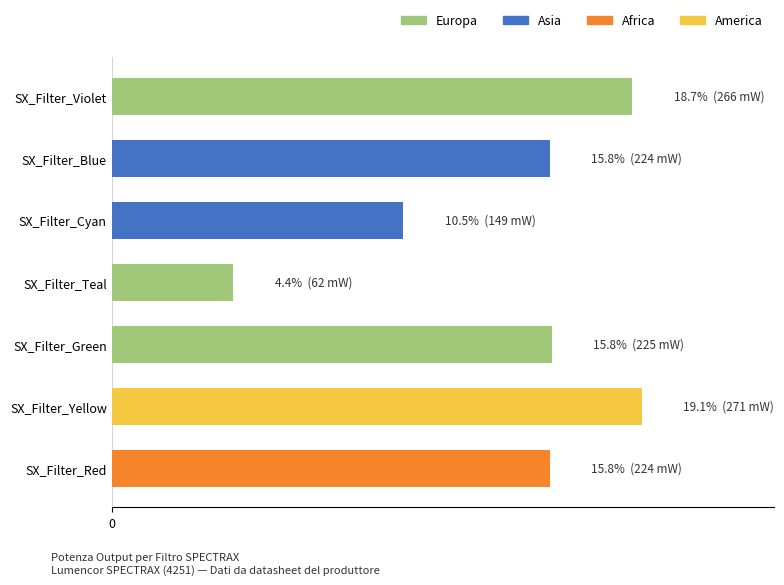

Which has a higher value, SX_Filter_Cyan or SX_Filter_Blue?

SX_Filter_Blue